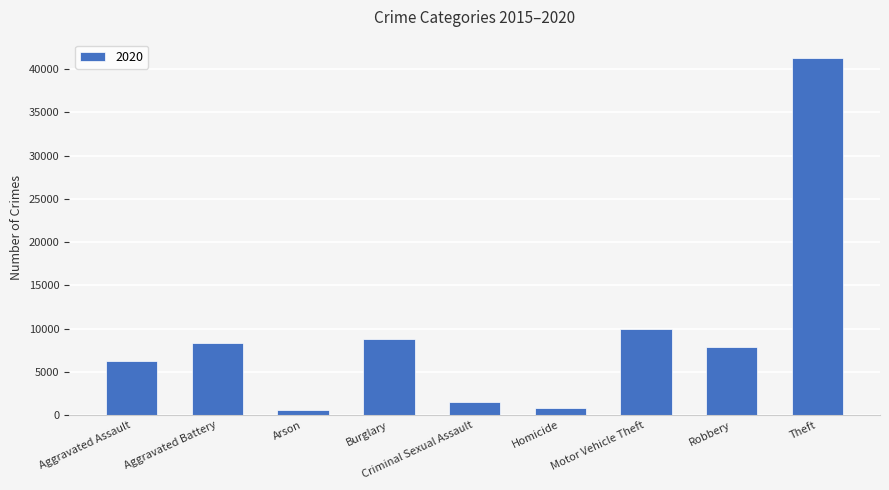

What is the average value?

9488